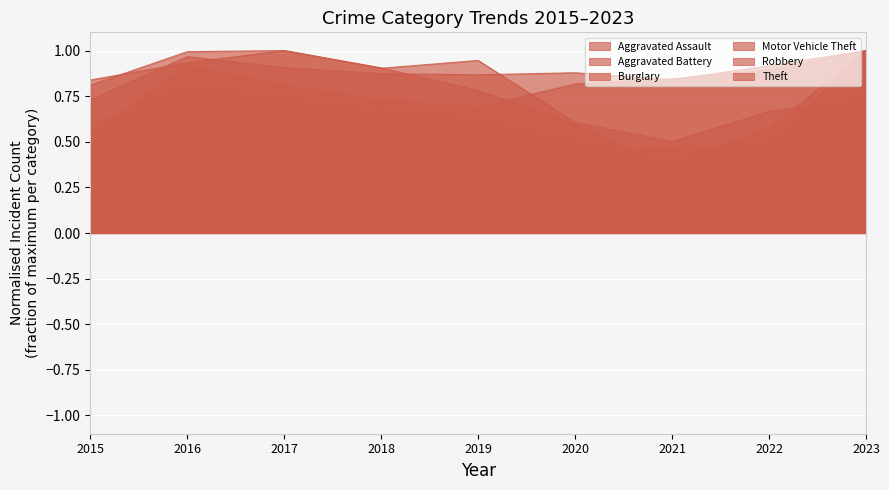

Which series changed the most between 2018 and 2020?

Burglary